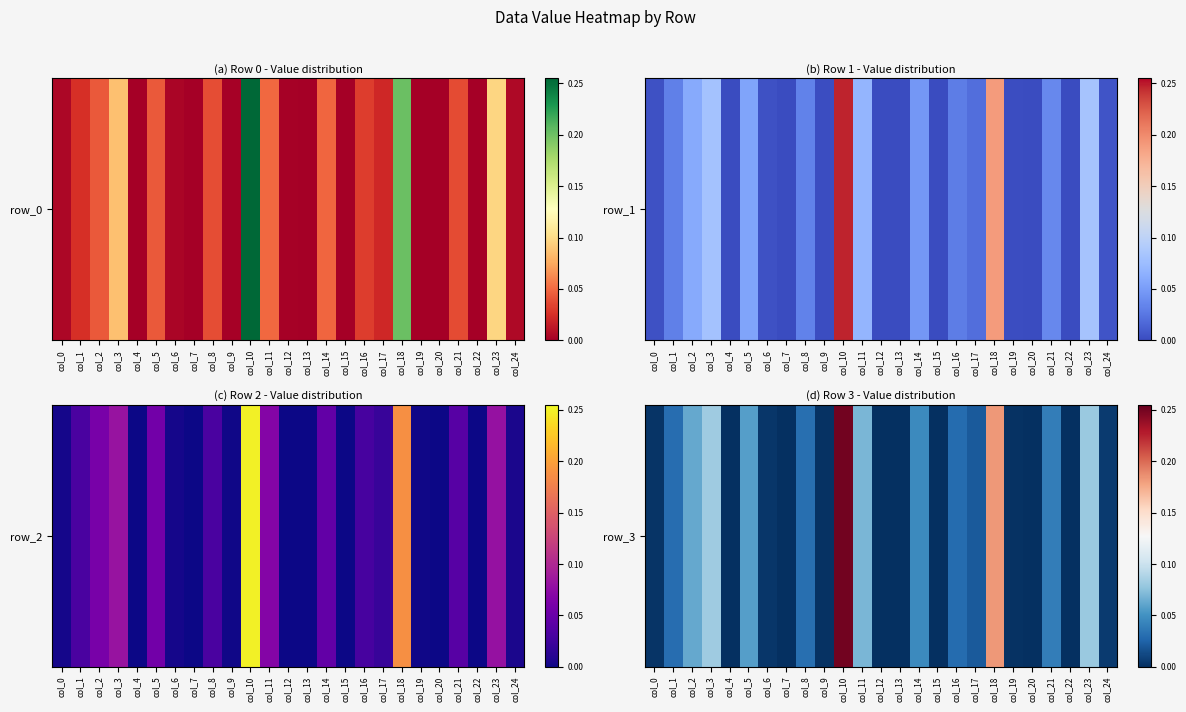

Reading right to left, extract all data points from this chart.

col_24=0.0	col_23=0.1	col_22=0.0	col_21=0.0	col_20=0.0	col_19=0.0	col_18=0.2	col_17=0.0	col_16=0.0	col_15=0.0	col_14=0.0	col_13=0.0	col_12=0.0	col_11=0.1	col_10=0.3	col_9=0.0	col_8=0.0	col_7=0.0	col_6=0.0	col_5=0.1	col_4=0.0	col_3=0.1	col_2=0.1	col_1=0.0	col_0=0.0